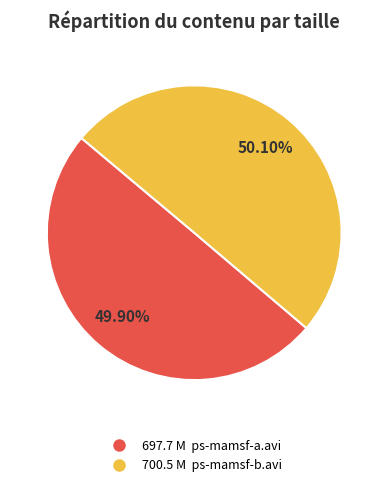

Is there a majority slice in this chart?

Yes